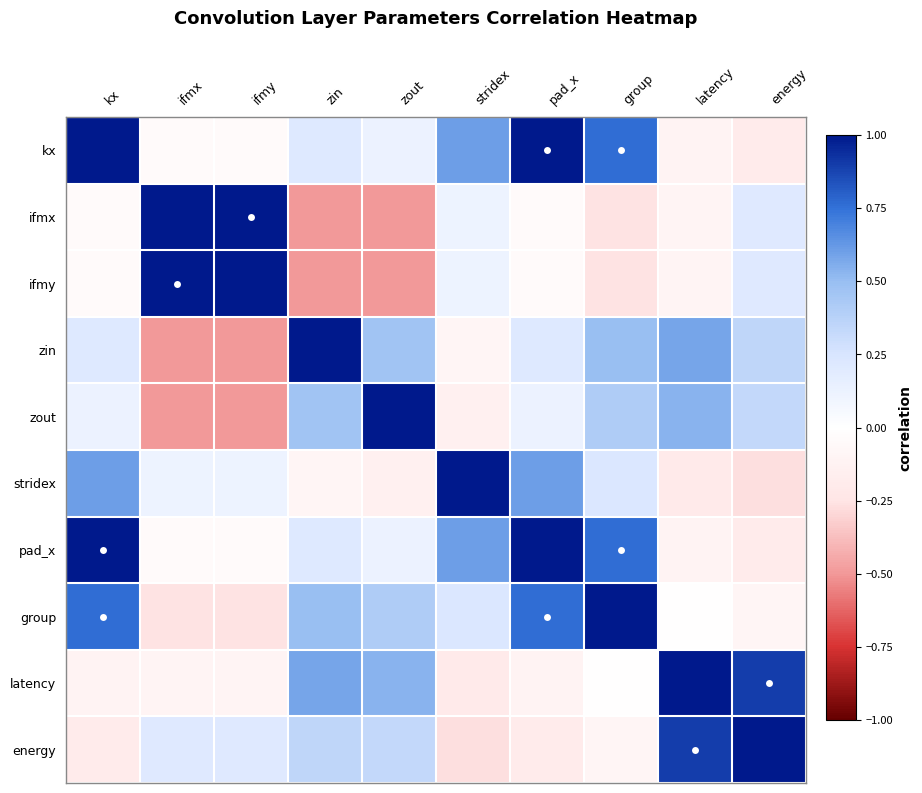

Reading left to right, what are all the values shown in this chart?

kx: kx=1.0	ifmx=-0.0	ifmy=-0.0	zin=0.2	zout=0.1	stridex=0.6	pad_x=1.0	group=0.8	latency=-0.1	energy=-0.2
ifmx: kx=-0.0	ifmx=1.0	ifmy=1.0	zin=-0.5	zout=-0.5	stridex=0.1	pad_x=-0.0	group=-0.3	latency=-0.1	energy=0.2
ifmy: kx=-0.0	ifmx=1.0	ifmy=1.0	zin=-0.5	zout=-0.5	stridex=0.1	pad_x=-0.0	group=-0.3	latency=-0.1	energy=0.2
zin: kx=0.2	ifmx=-0.5	ifmy=-0.5	zin=1.0	zout=0.5	stridex=-0.1	pad_x=0.2	group=0.5	latency=0.6	energy=0.3
zout: kx=0.1	ifmx=-0.5	ifmy=-0.5	zin=0.5	zout=1.0	stridex=-0.1	pad_x=0.1	group=0.4	latency=0.5	energy=0.3
stridex: kx=0.6	ifmx=0.1	ifmy=0.1	zin=-0.1	zout=-0.1	stridex=1.0	pad_x=0.6	group=0.2	latency=-0.2	energy=-0.3
pad_x: kx=1.0	ifmx=-0.0	ifmy=-0.0	zin=0.2	zout=0.1	stridex=0.6	pad_x=1.0	group=0.8	latency=-0.1	energy=-0.2
group: kx=0.8	ifmx=-0.3	ifmy=-0.3	zin=0.5	zout=0.4	stridex=0.2	pad_x=0.8	group=1.0	latency=-0.0	energy=-0.1
latency: kx=-0.1	ifmx=-0.1	ifmy=-0.1	zin=0.6	zout=0.5	stridex=-0.2	pad_x=-0.1	group=-0.0	latency=1.0	energy=0.9
energy: kx=-0.2	ifmx=0.2	ifmy=0.2	zin=0.3	zout=0.3	stridex=-0.3	pad_x=-0.2	group=-0.1	latency=0.9	energy=1.0